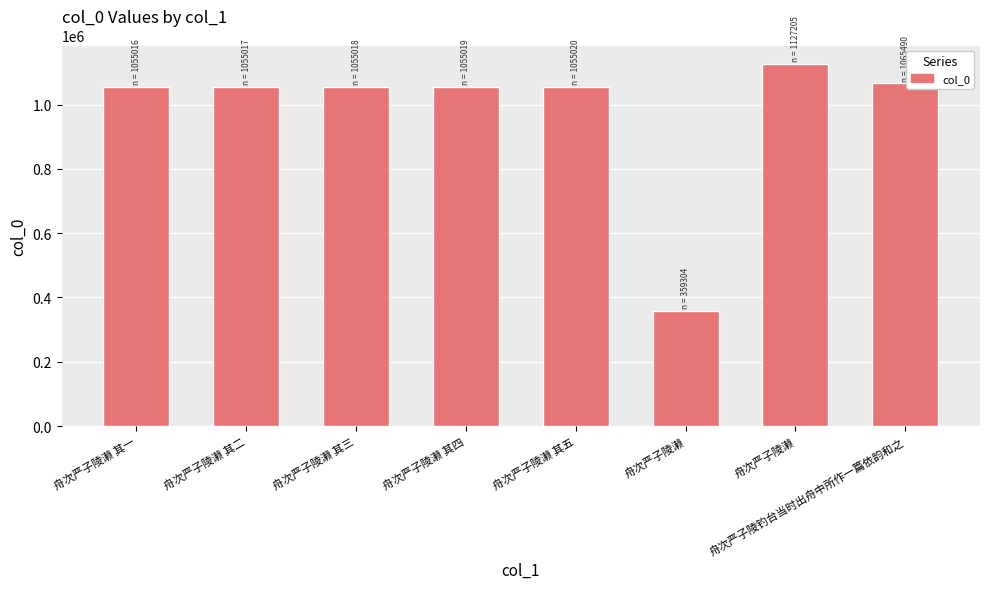

Reading left to right, what are all the values shown in this chart?

1055016	1055017	1055018	1055019	1055020	359304	1127205	1065490